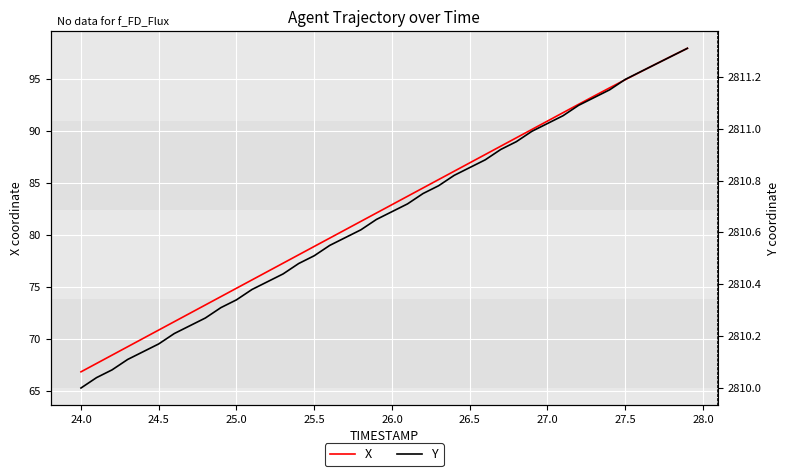

How many values in the Y series exceed 2810?

39